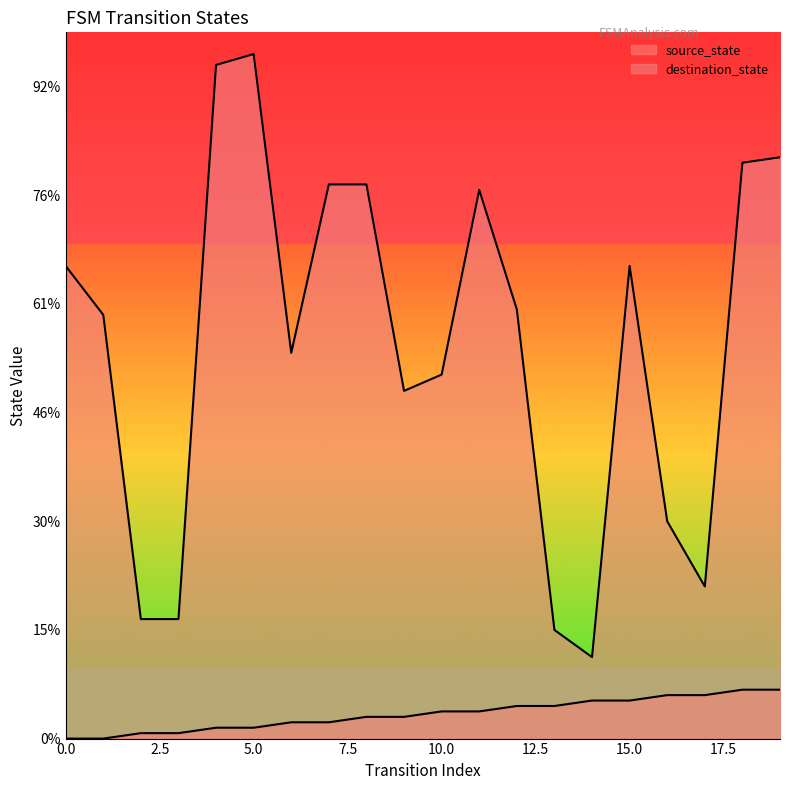

True or false: source_state has more than 2 points higher than both neighbors.

False